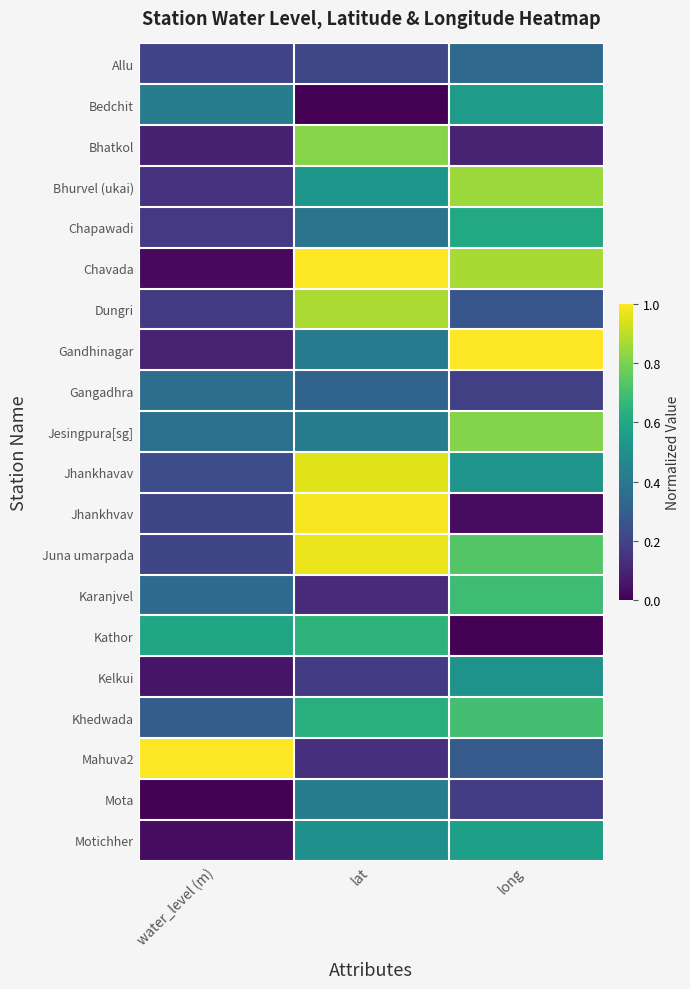

Which series has the largest range (max minus min)?

Chavada